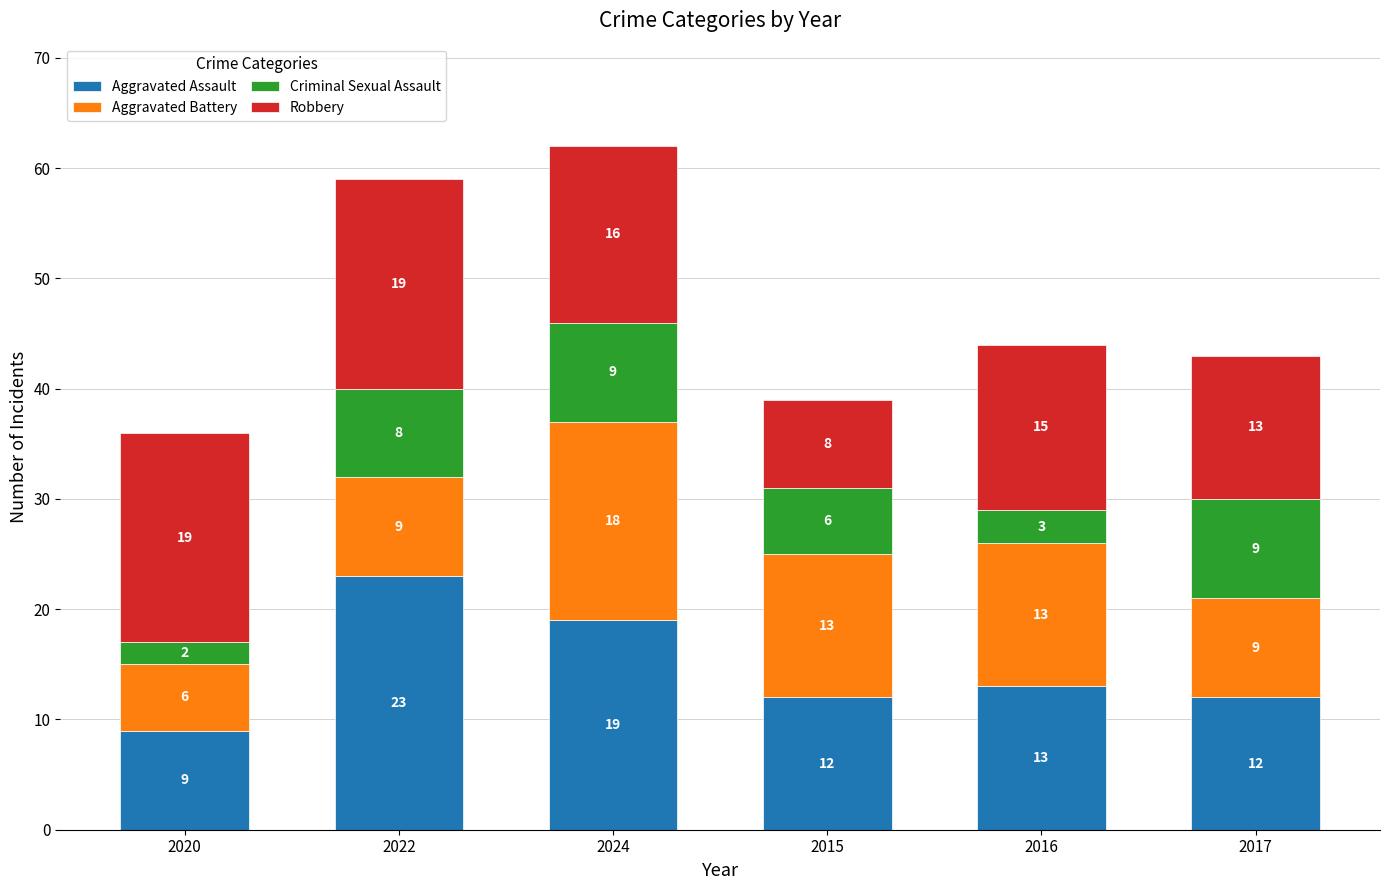

What is the approximate value of Aggravated Assault at 2016, to the nearest 5?

15